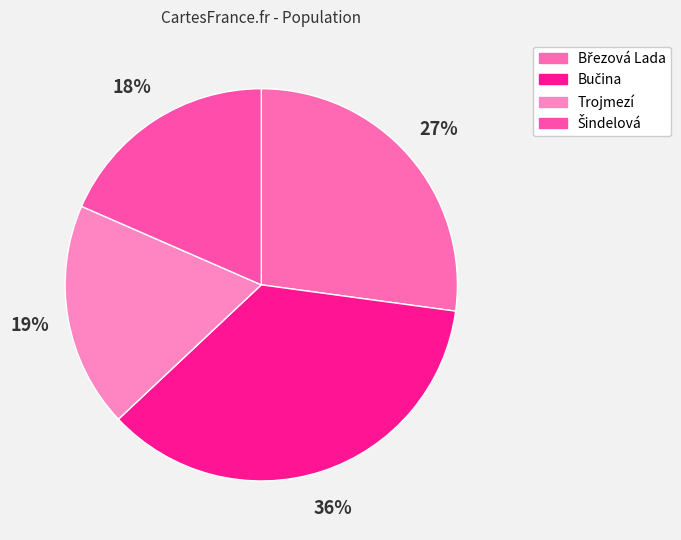

What portion of the pie excludes Bučina?

64.2%